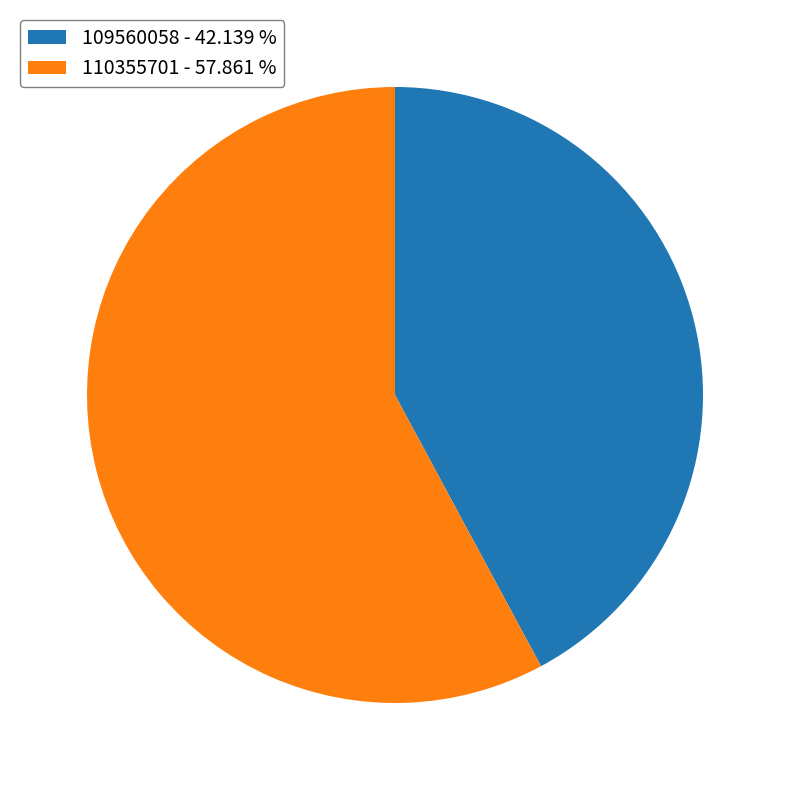

Is there any slice that represents more than half of the pie?

Yes